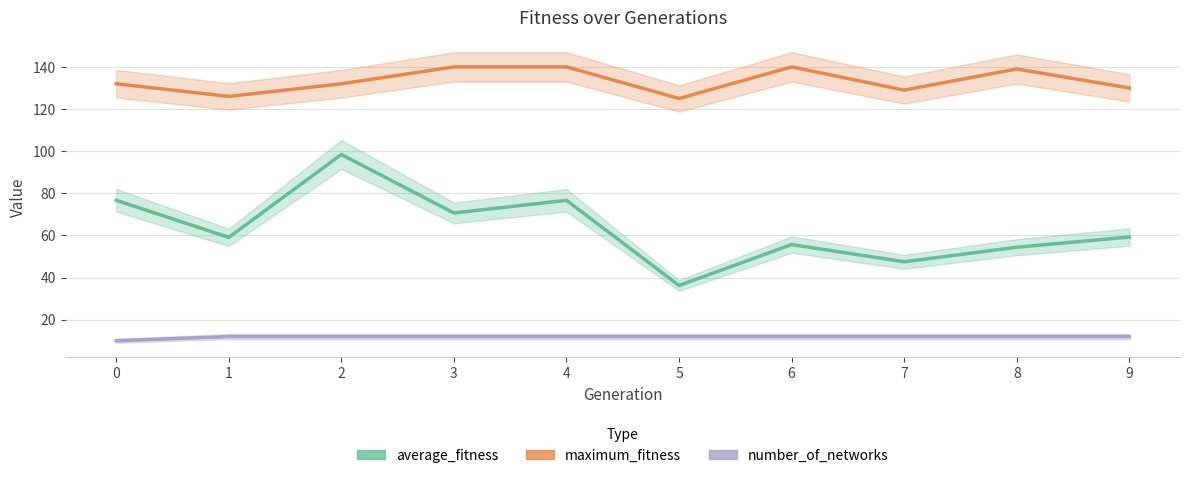

How many categories are shown in the chart?

10